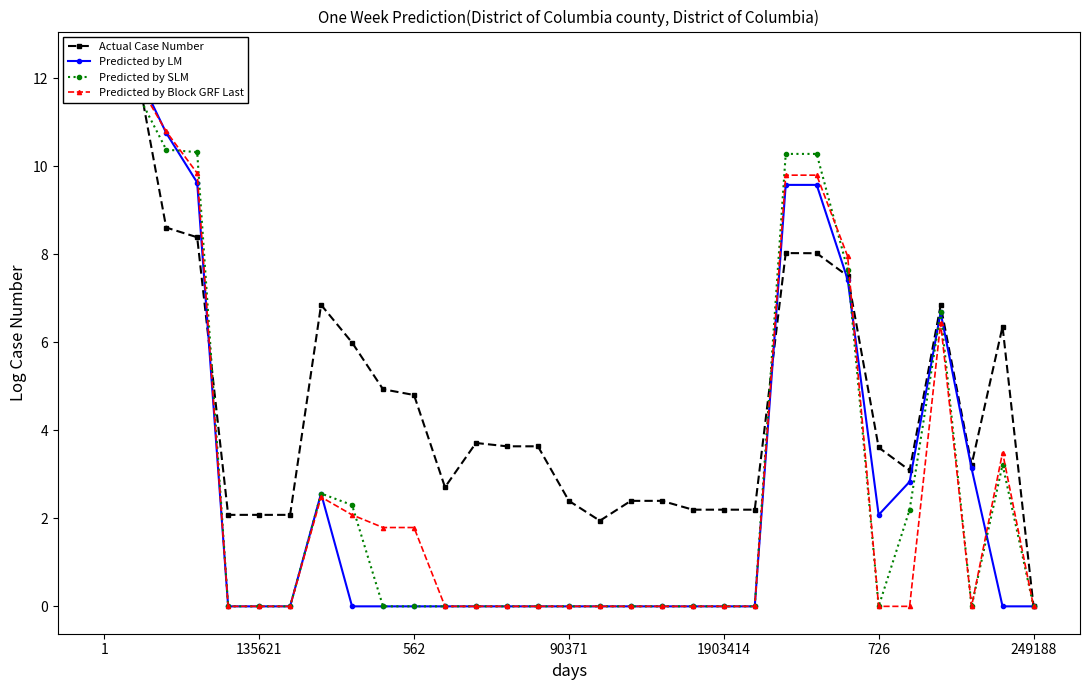

The Predicted by Block GRF Last series shows 6.1 at 28. True or false?

False